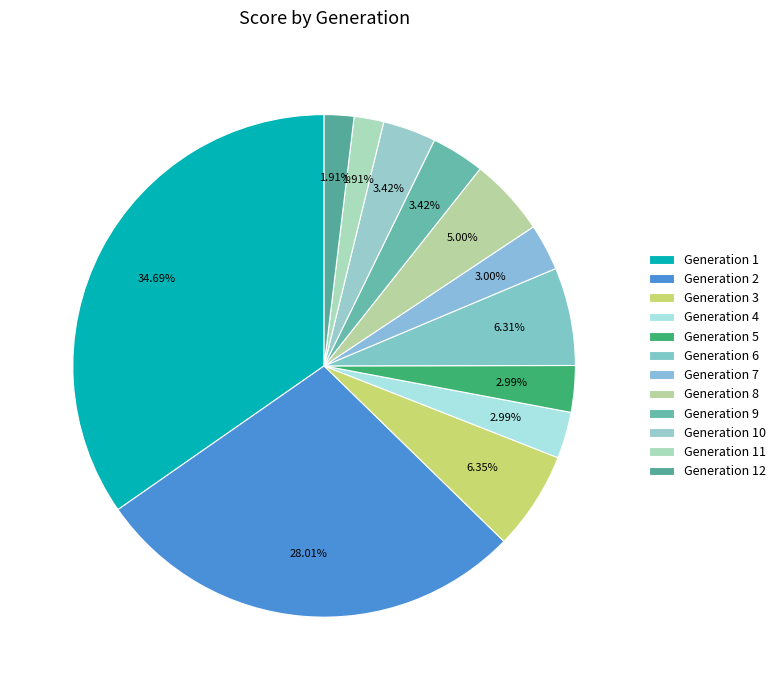

Does any single category account for the majority?

No